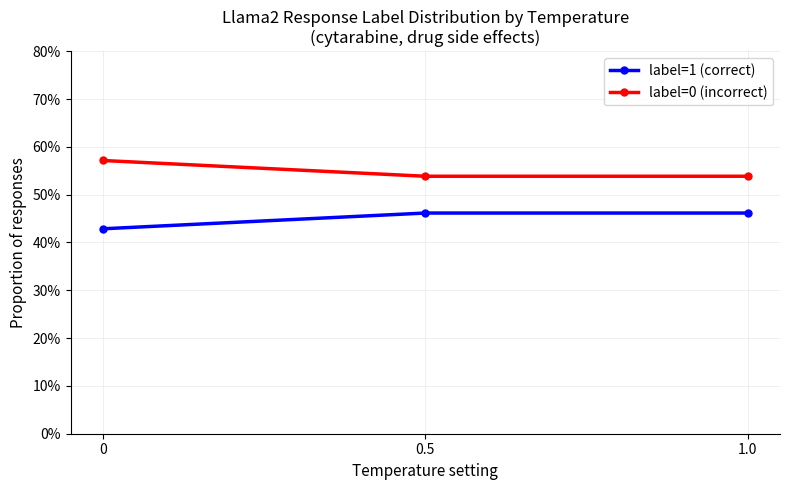

What are all the series names shown in the legend?

label=1 (correct), label=0 (incorrect)